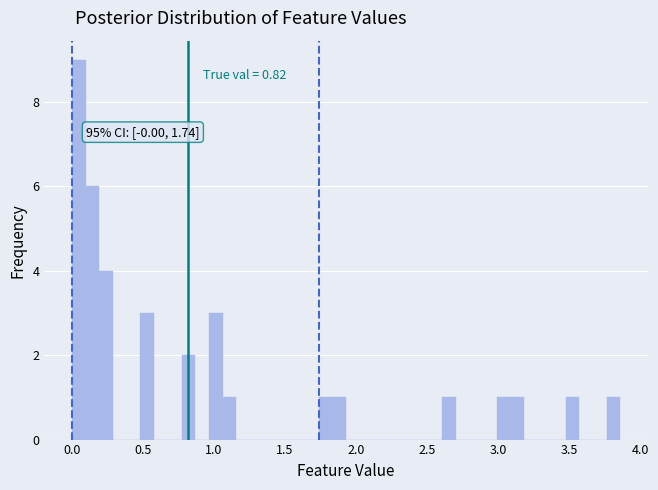

Around what value on the x-axis is the tallest bar? Give the approximate position of its centre, as read against the axis.

0.05